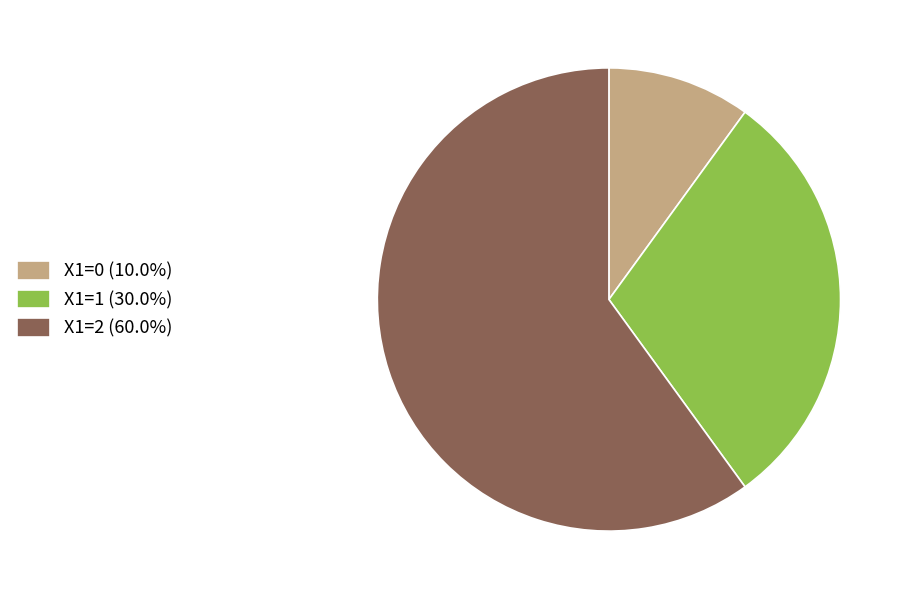

Do X1=1 (30.0%) and X1=0 (10.0%) together represent more than half of the pie?

No